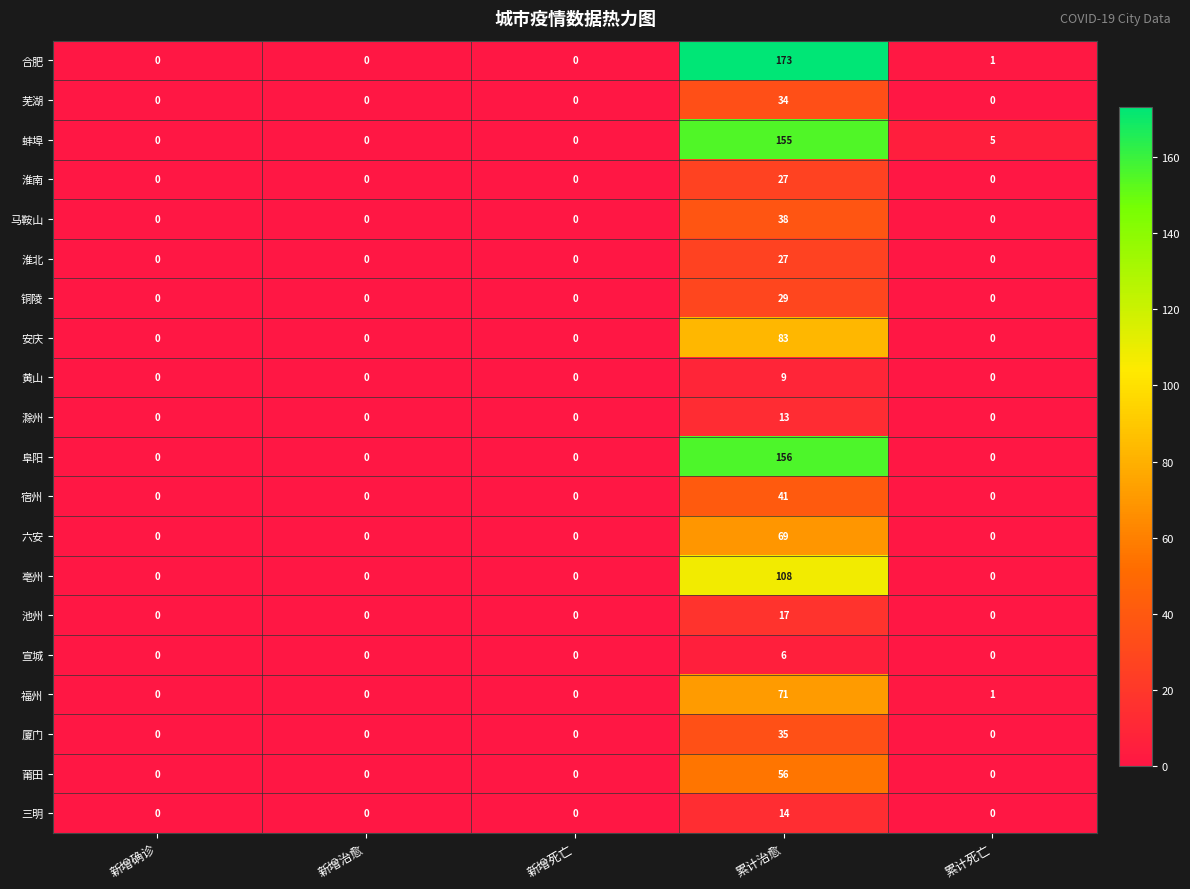

Count the number of data series in this chart.

20